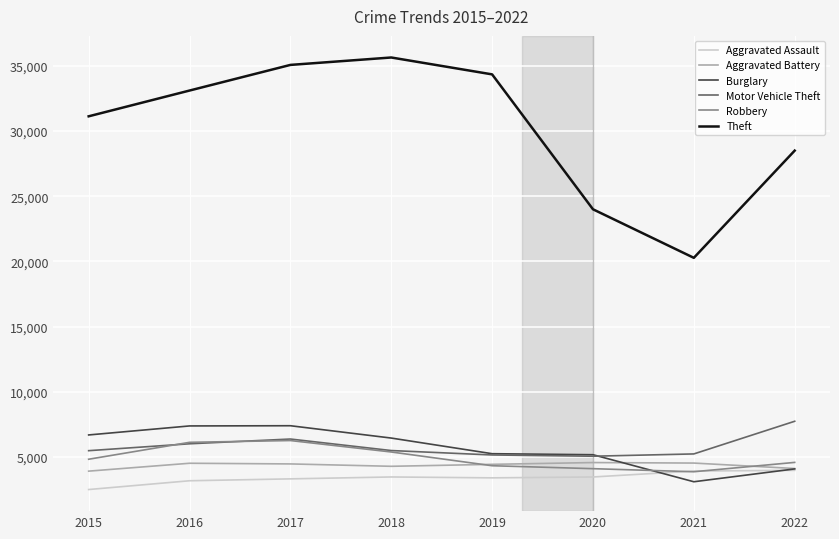

How many series are shown in this chart?

6